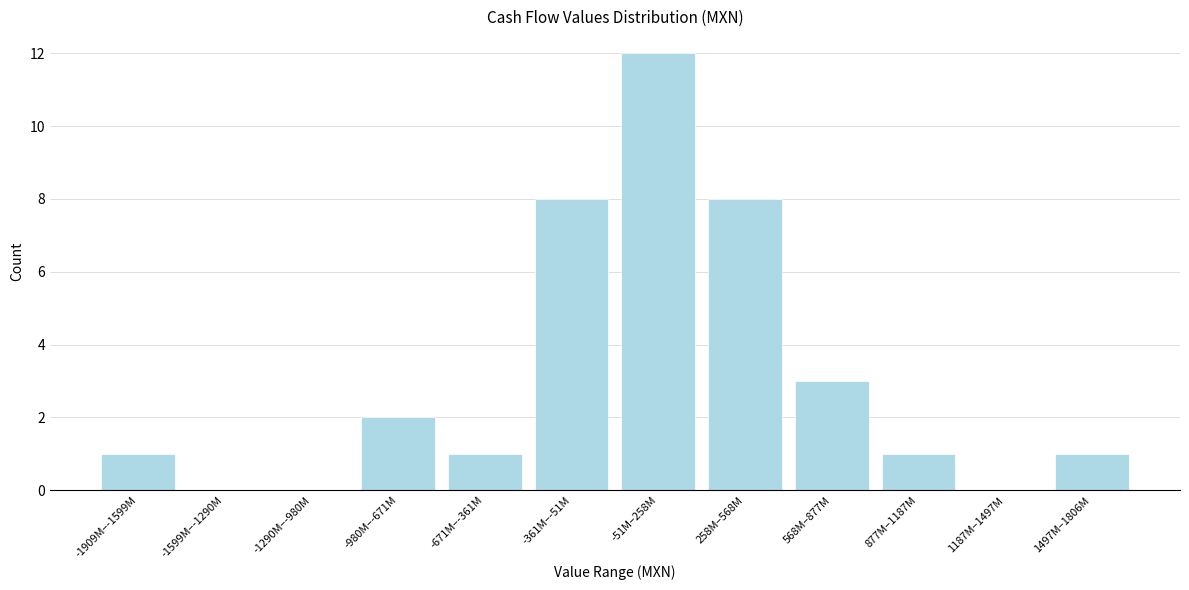

Reading right to left, what are all the values shown in this chart?

1497M–1806M=1	1187M–1497M=0	877M–1187M=1	568M–877M=3	258M–568M=8	-51M–258M=12	-361M–-51M=8	-671M–-361M=1	-980M–-671M=2	-1290M–-980M=0	-1599M–-1290M=0	-1909M–-1599M=1